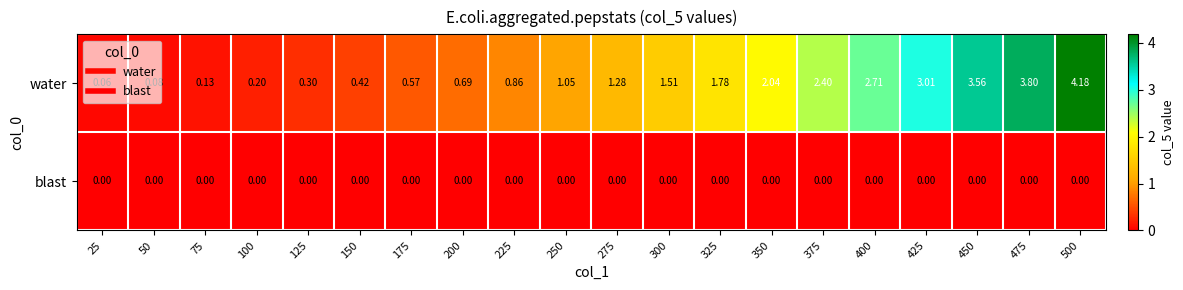

At 225, list the series in order from largest to smallest.

water, blast